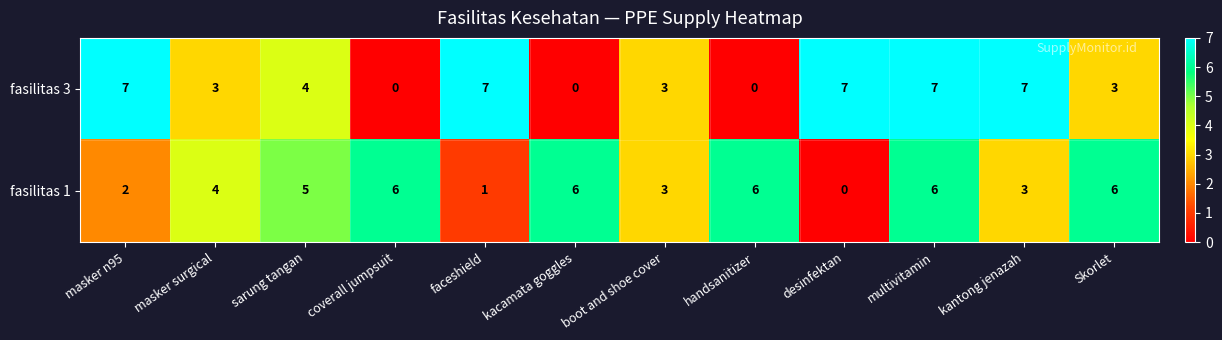

What is the maximum value shown in the chart?

7